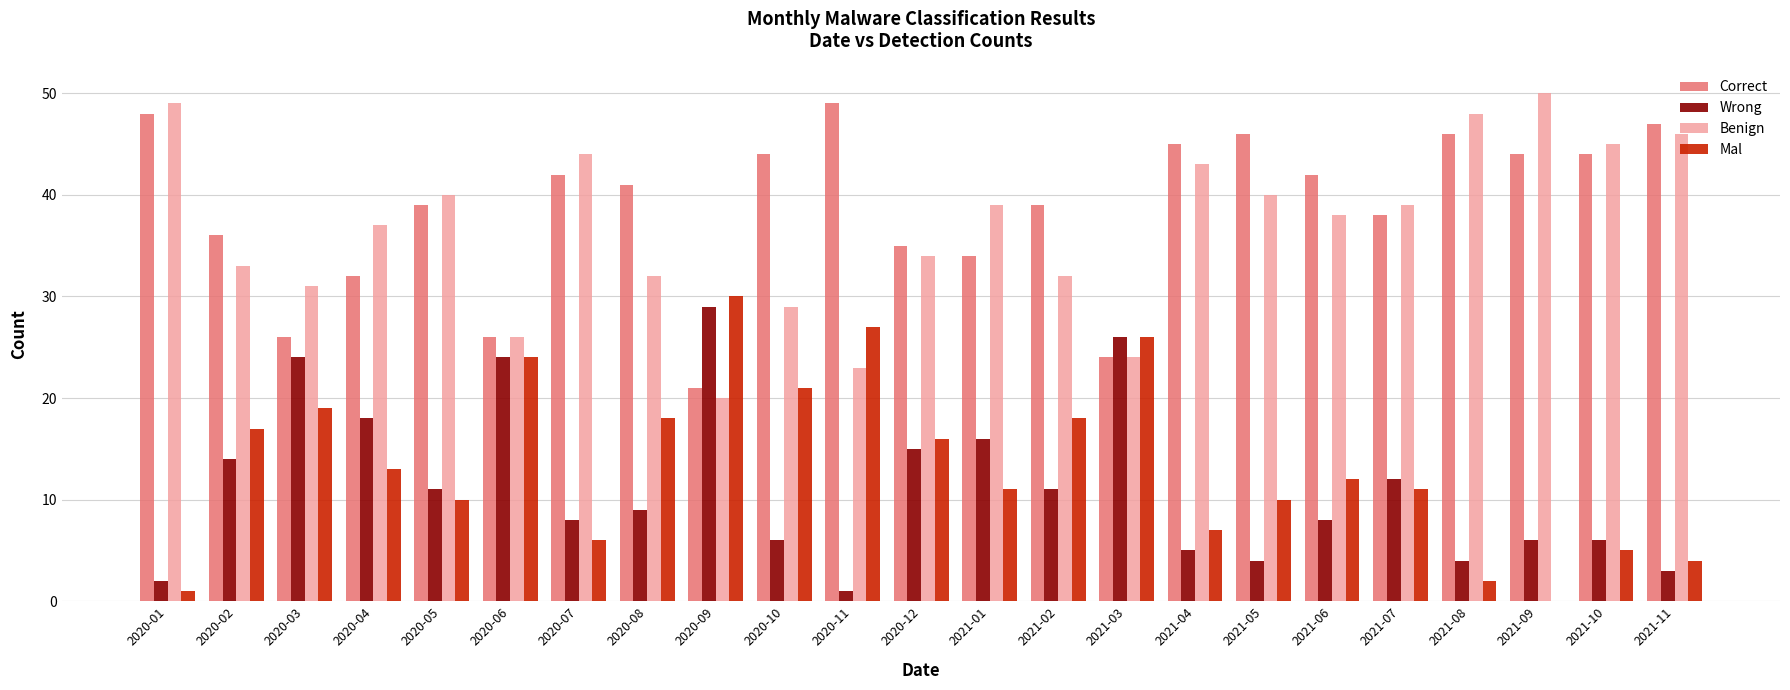

What is the highest value of the Benign series?

50